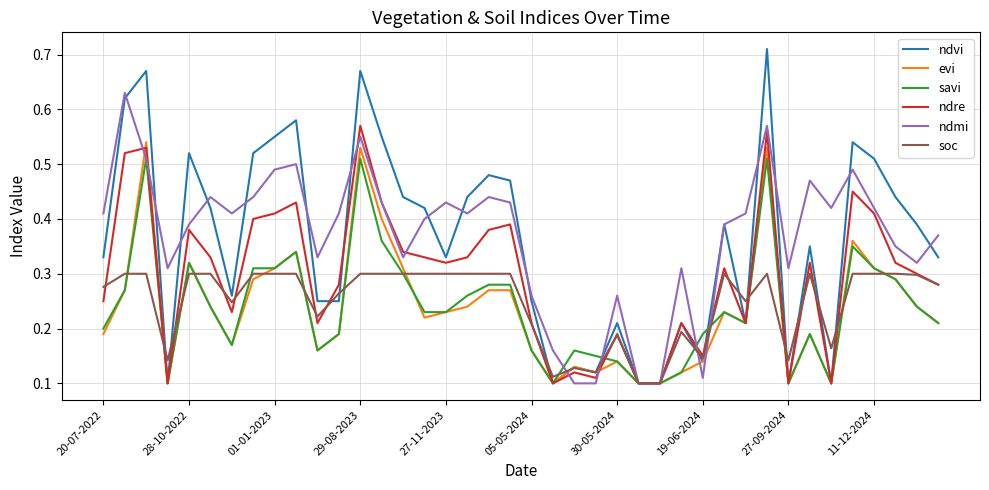

Rank the series by their maximum value, from lowest to highest.

soc, savi, evi, ndre, ndmi, ndvi